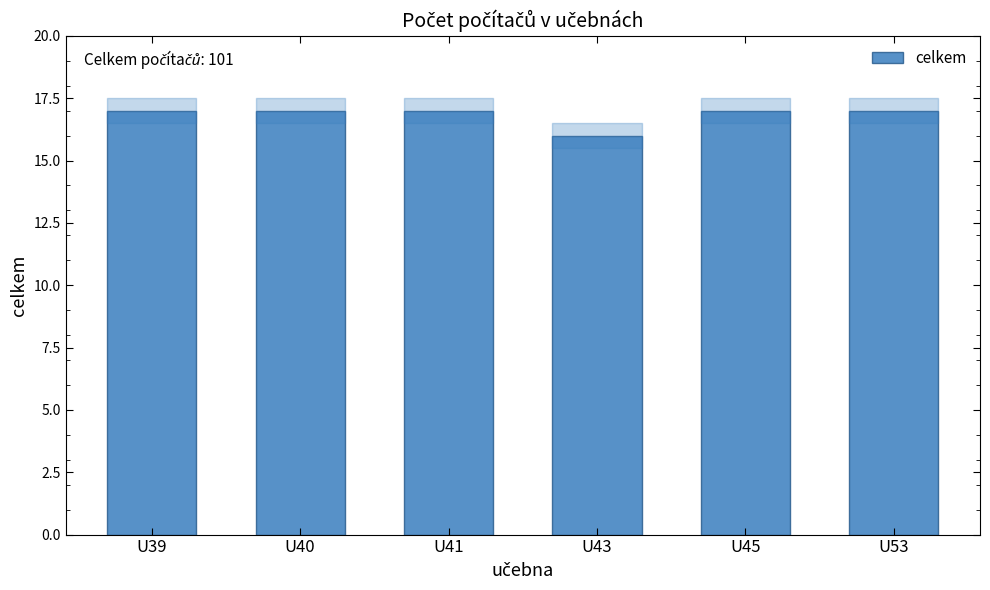

What is the greatest value displayed?

17